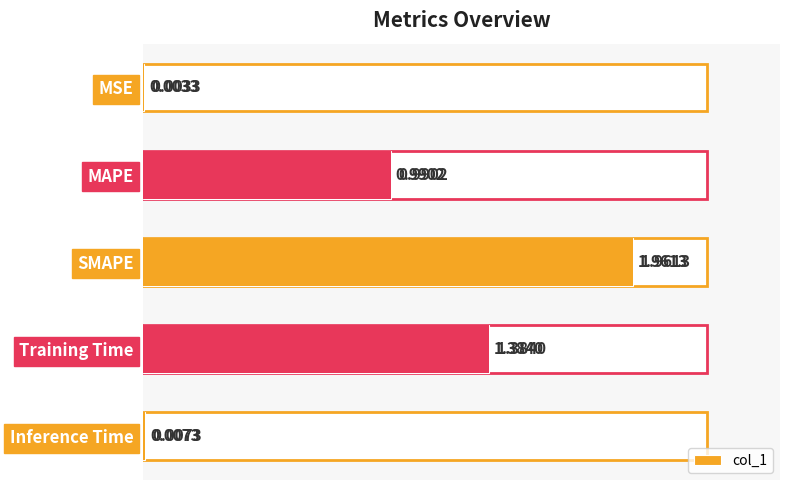

What is the difference between the second highest and minimum values?

1.4